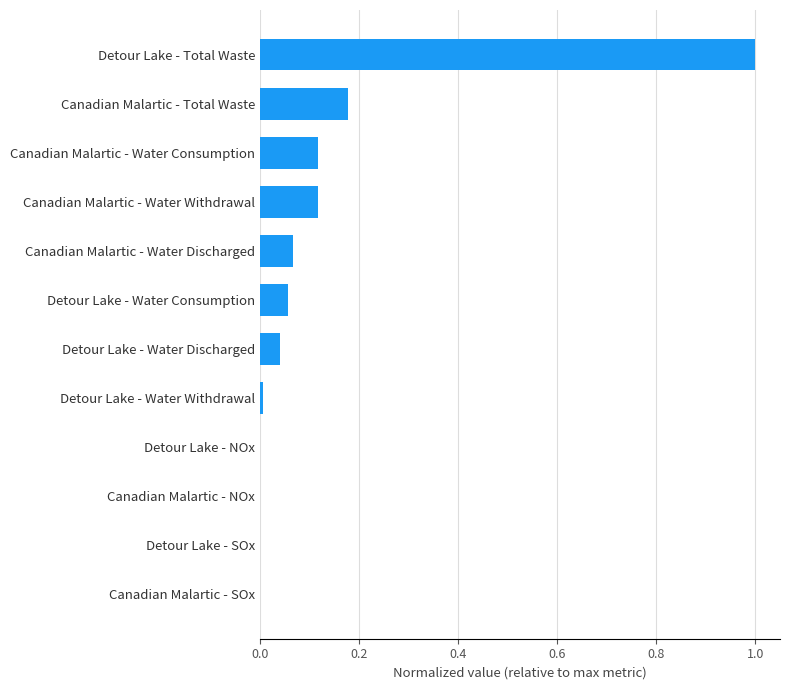

The chart shows a value of 0.2 at Canadian Malartic - Water Consumption. True or false?

False